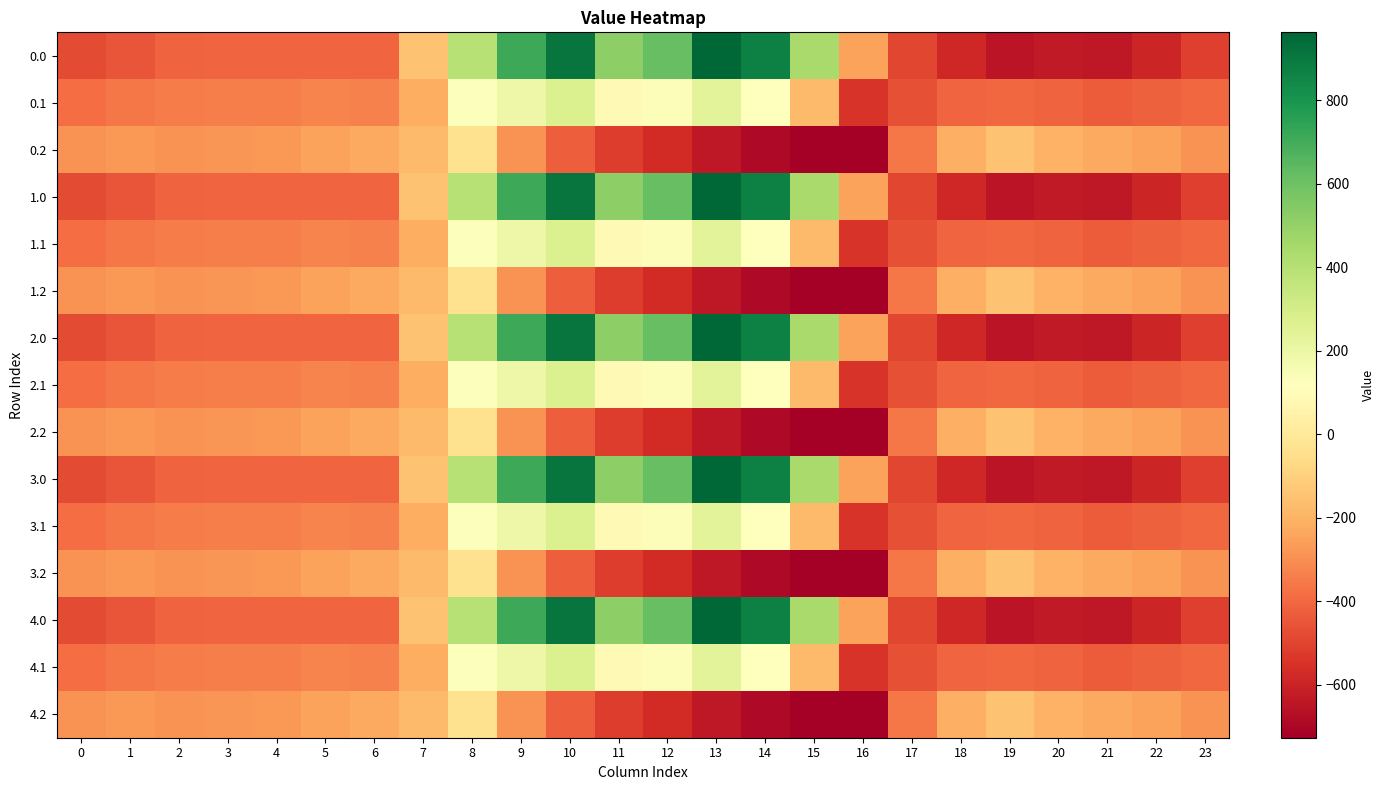

Which has a higher value, 8 or 4?

8